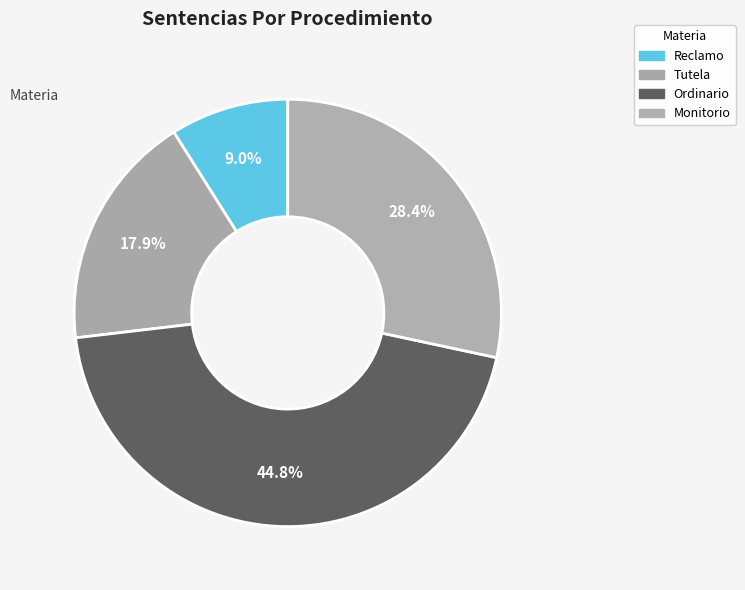

How many slices are in this pie chart?

4